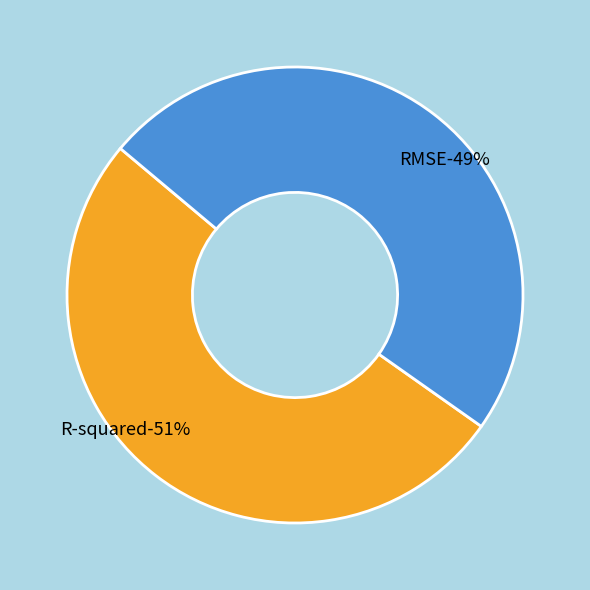

How many slices are in this pie chart?

2